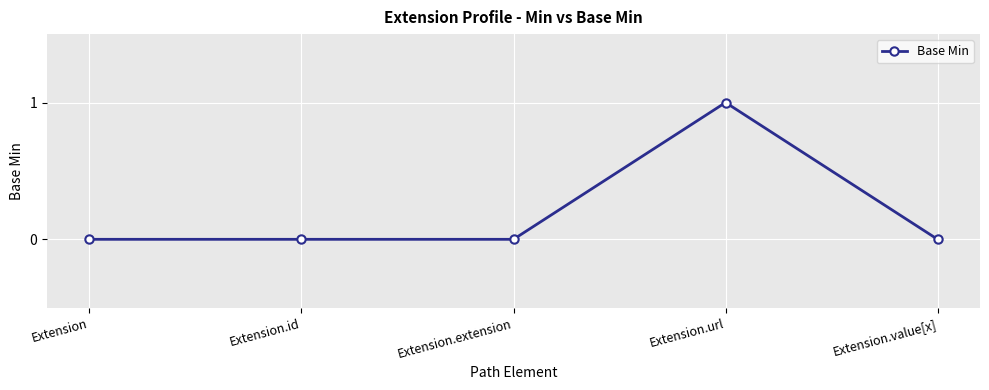

Reading left to right, extract all data points from this chart.

Extension=0	Extension.id=0	Extension.extension=0	Extension.url=1	Extension.value[x]=0